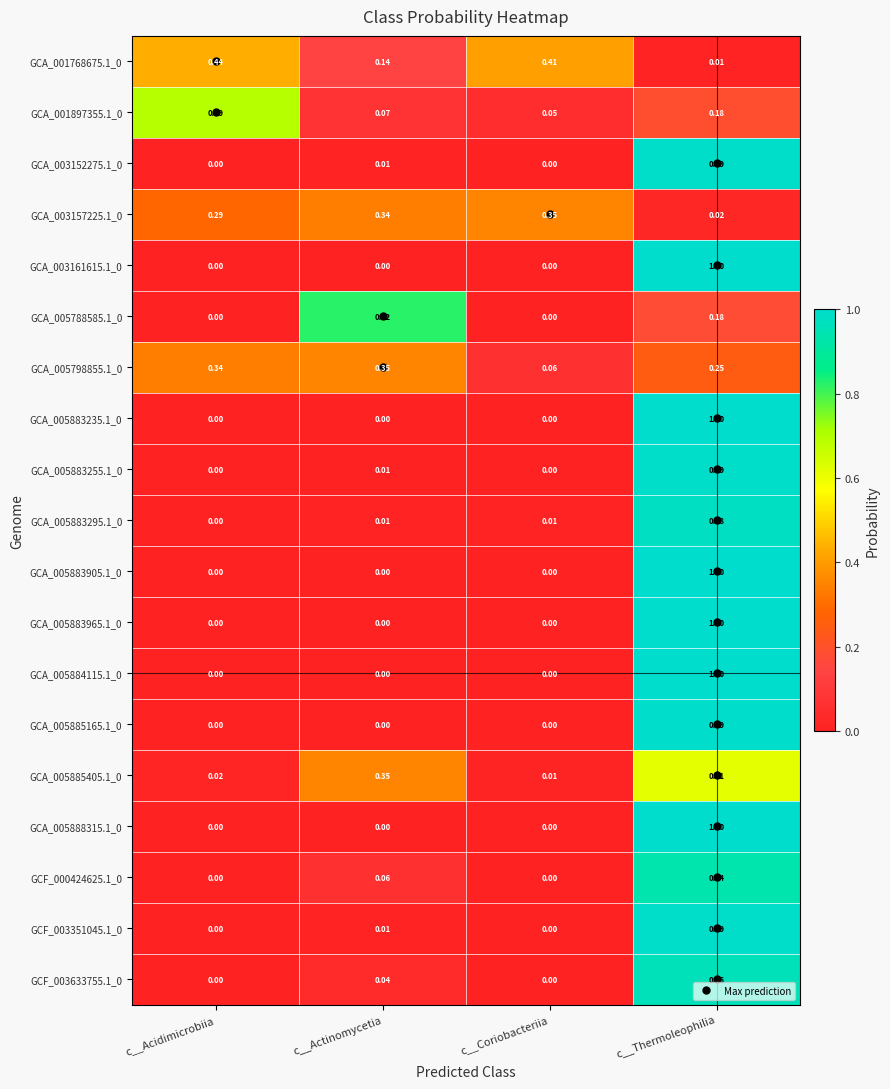

Which label corresponds to the largest value in the chart?

c__Thermoleophilia